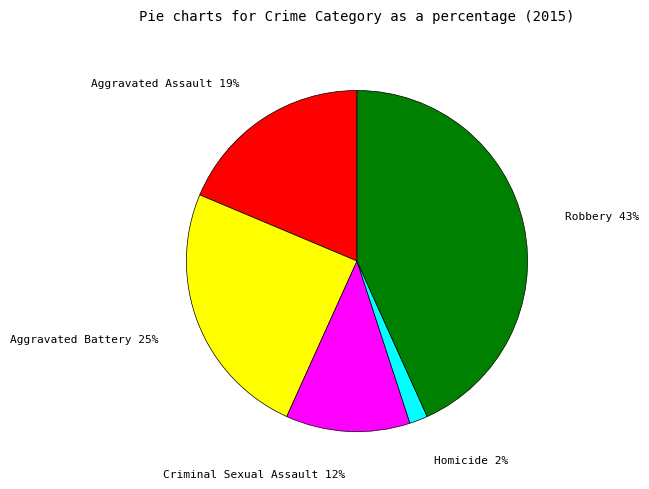

Is there a majority slice in this chart?

No